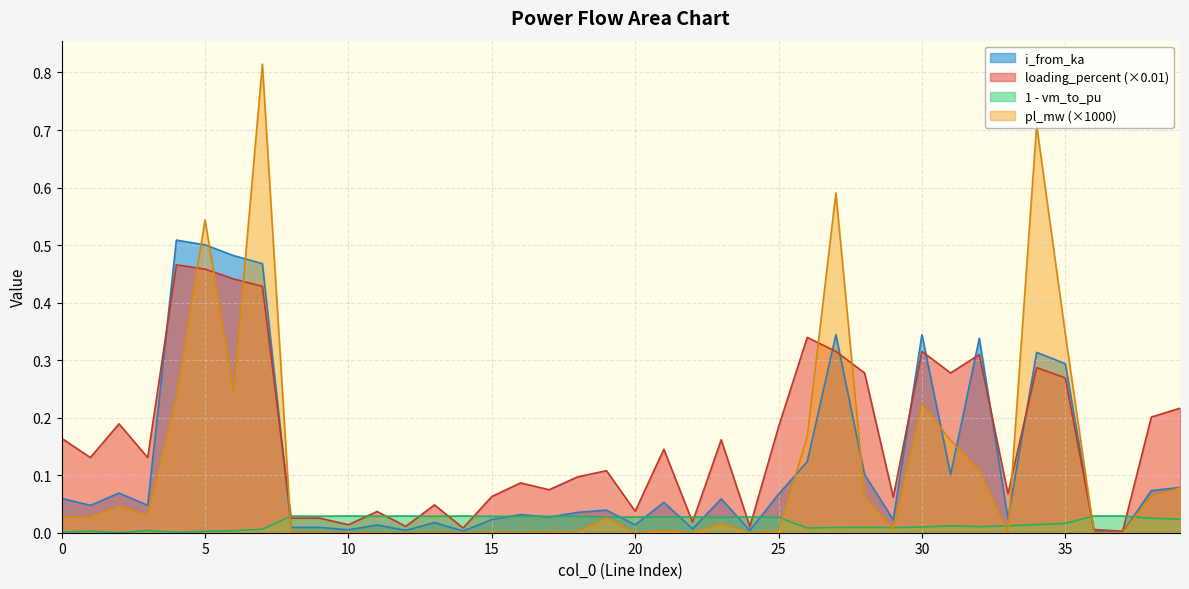

Rank the series by their maximum value, from highest to lowest.

pl_mw (×1000), i_from_ka, loading_percent (×0.01), 1 - vm_to_pu